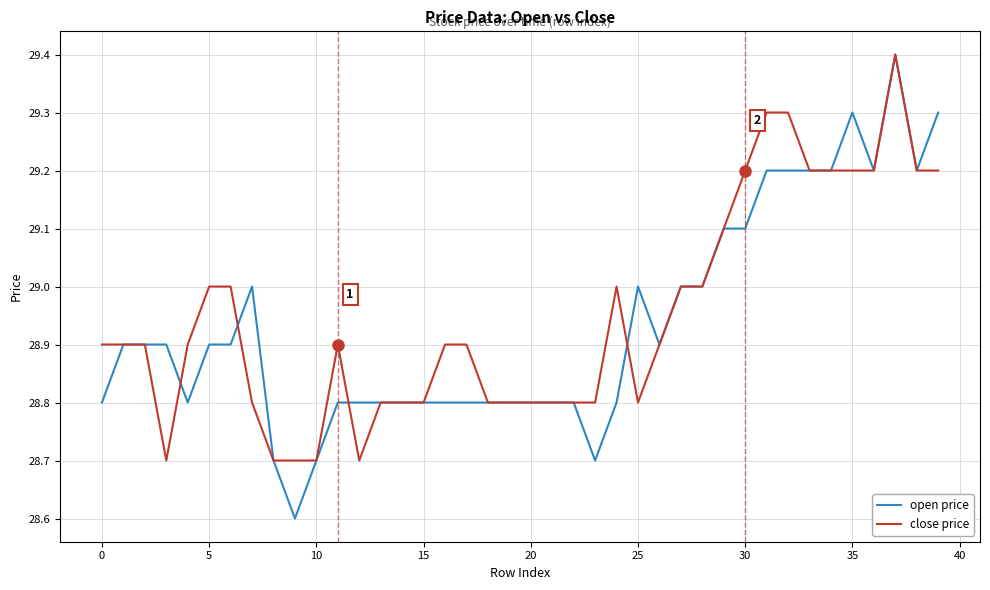

What is the minimum value shown in the chart?

28.6